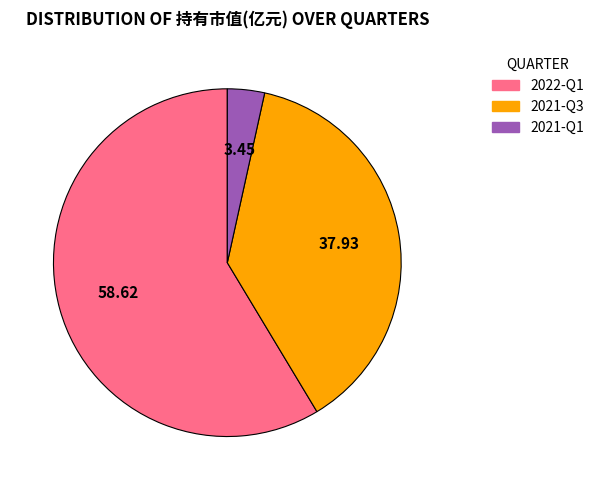

The 2022-Q1 slice represents 59% of the pie. True or false?

True